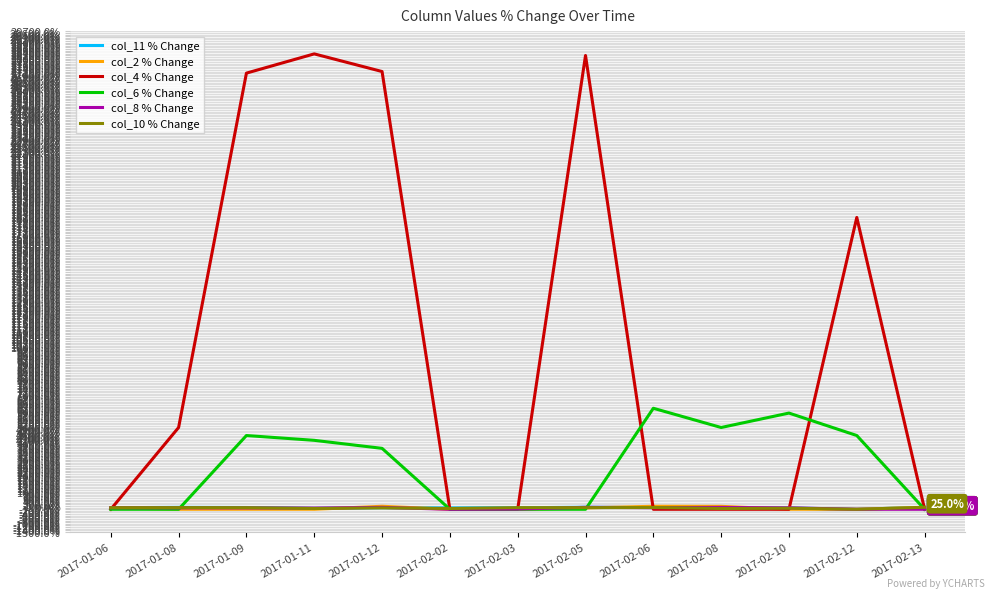

What is the sum of all col_11 % Change values?

-121.7